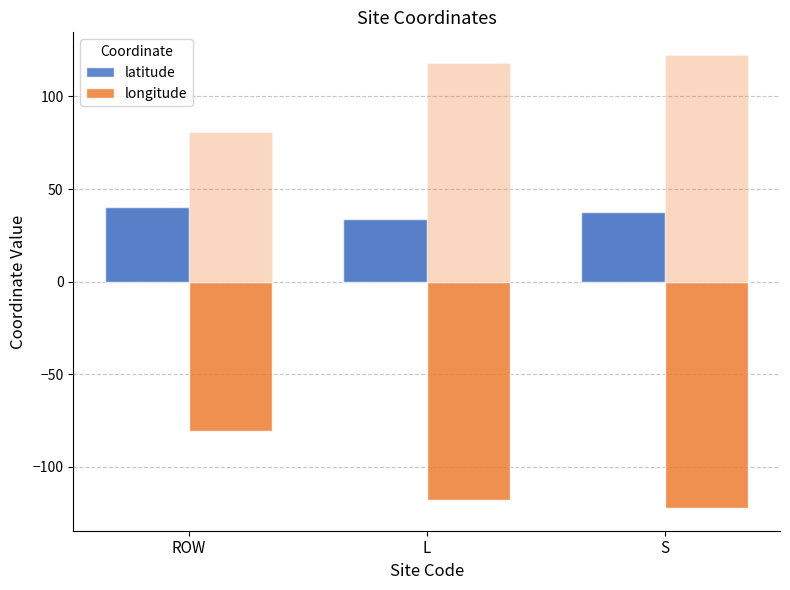

What is the difference between the highest and lowest values at ROW?

121.1